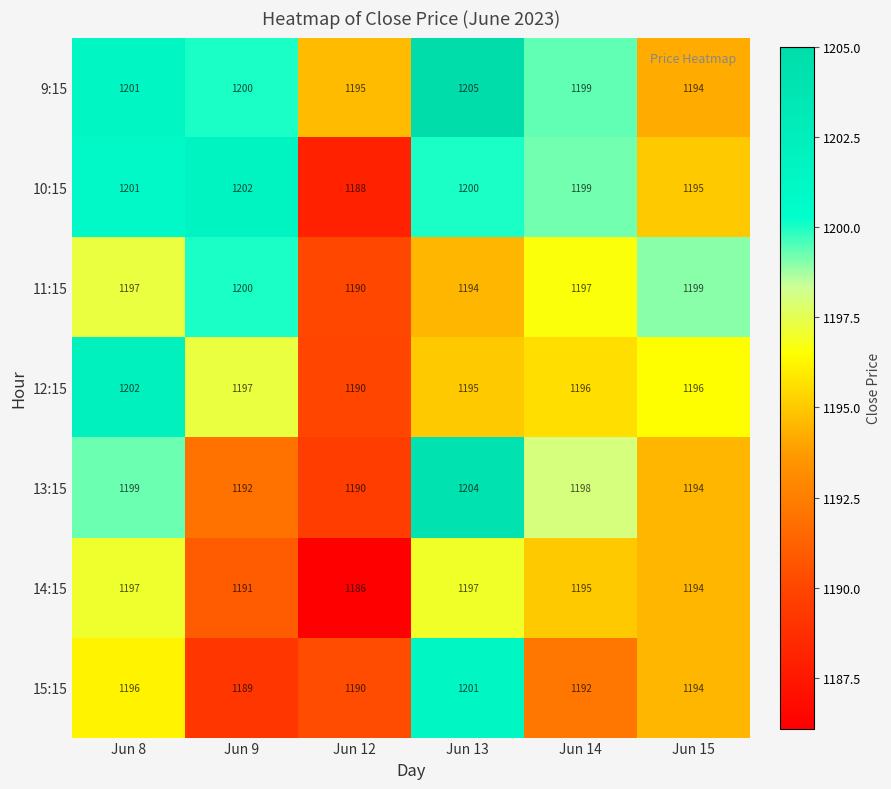

What is the difference between the second highest and minimum values in the 13:15 series?

9